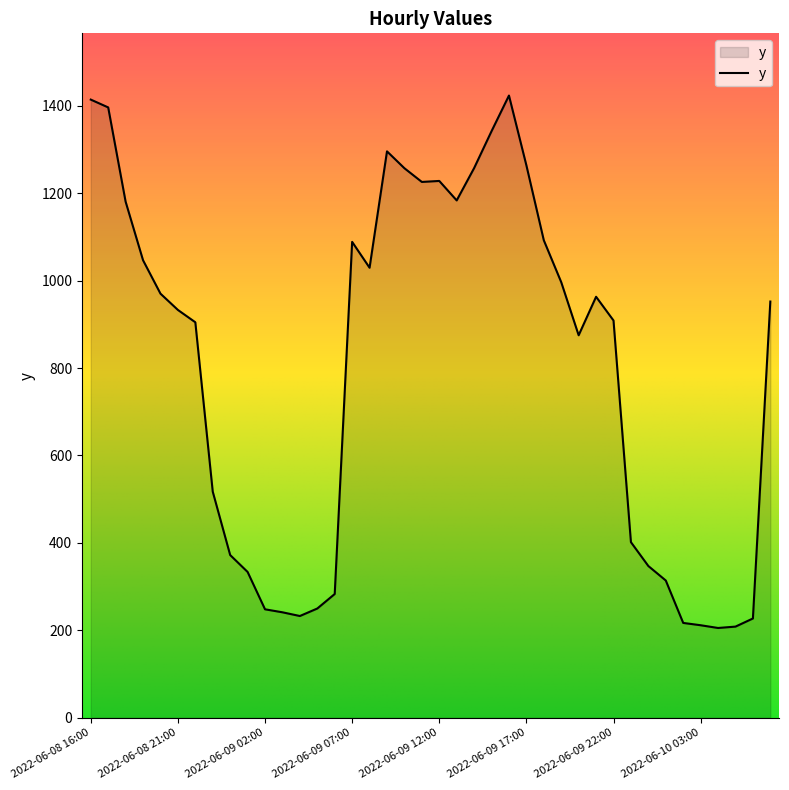

What is the smallest value displayed?

205.4